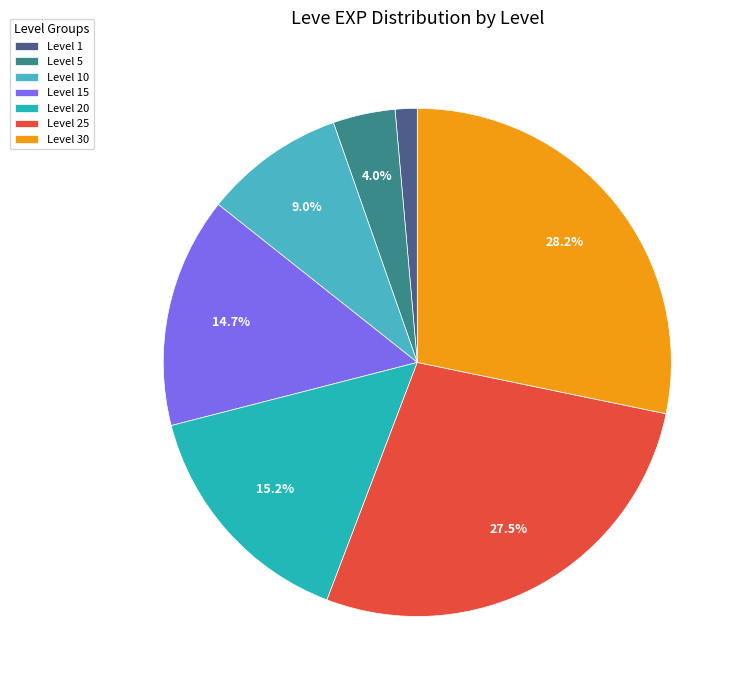

Is there a majority slice in this chart?

No